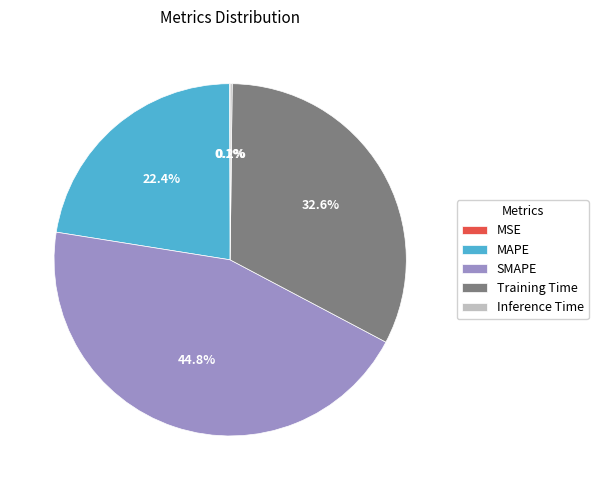

Is it true that Training Time is 46% of the pie?

False